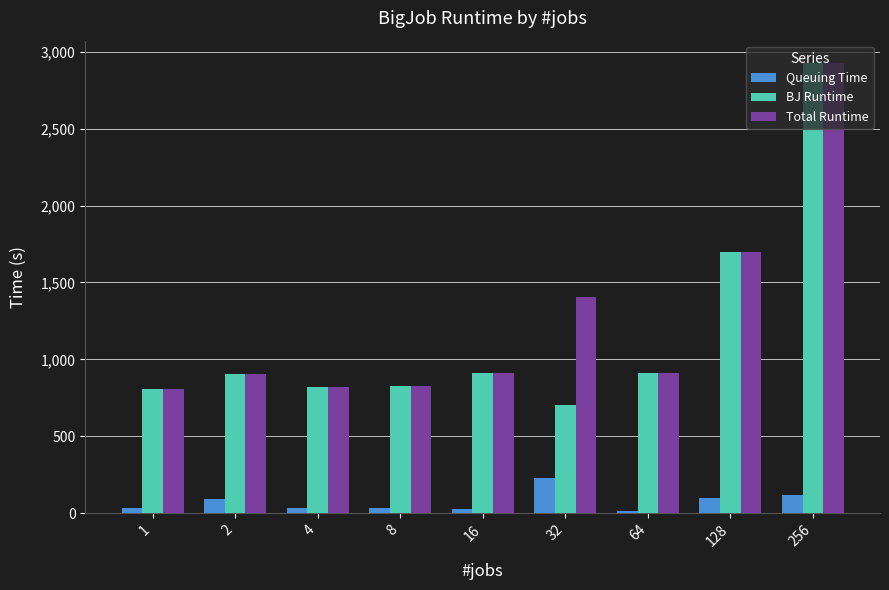

What is the difference between the second highest and second lowest values in the Queuing Time series?

88.1